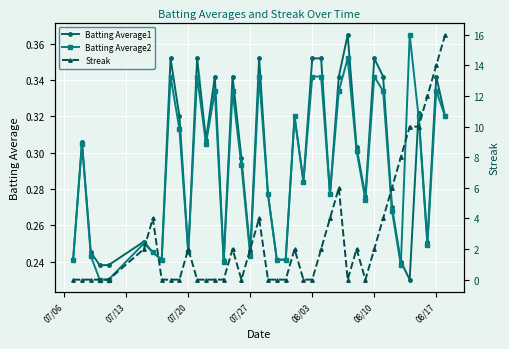

How many Batting Average2 values are between 0 and 1?

40